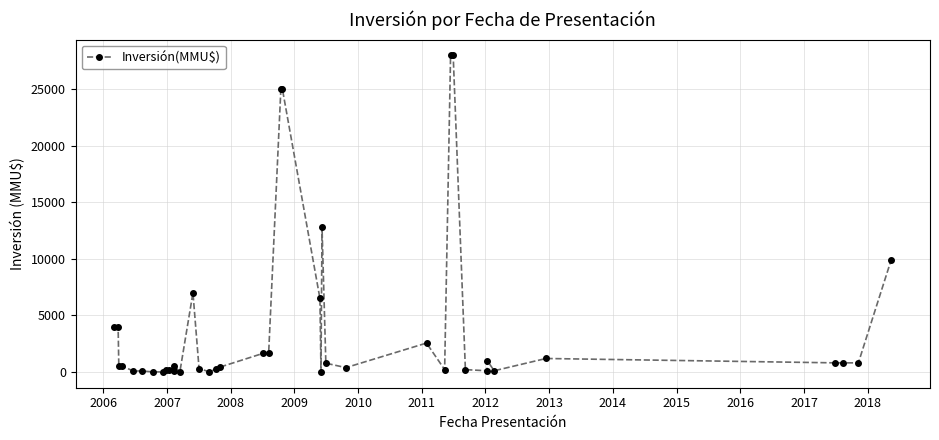

What is the maximum value shown in the chart?

28000